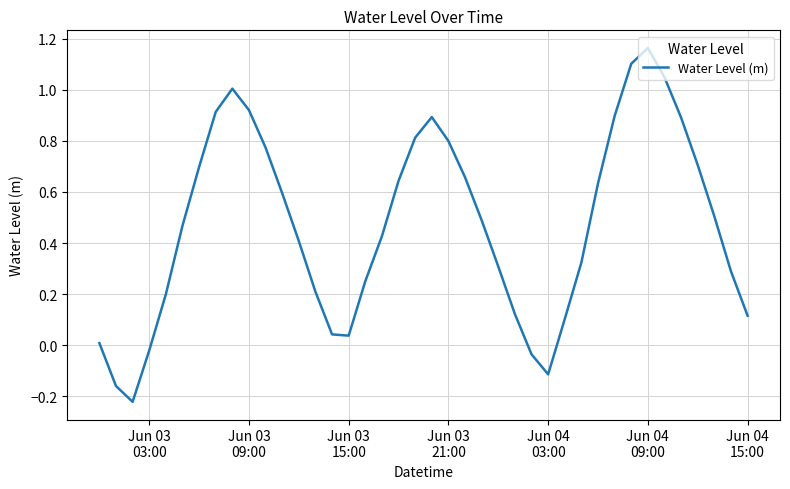

What is the difference between the maximum and minimum values?

1.4